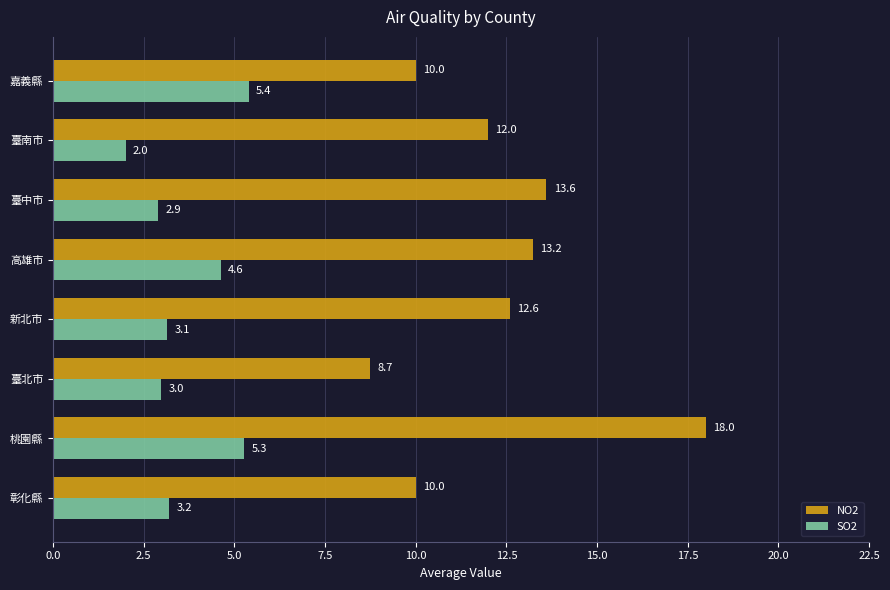

At which category is the sum across all series the highest?

桃園縣